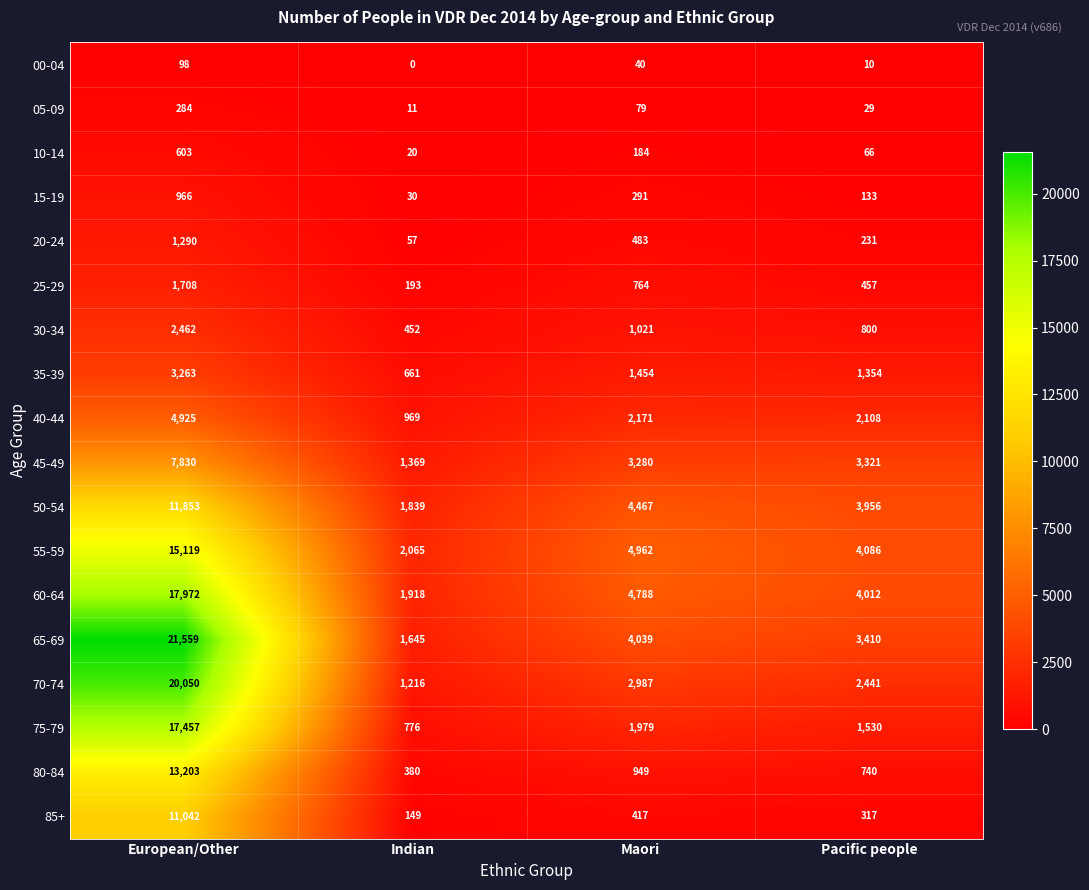

List the series in order of their peak value, lowest first.

00-04, 05-09, 10-14, 15-19, 20-24, 25-29, 30-34, 35-39, 40-44, 45-49, 85+, 50-54, 80-84, 55-59, 75-79, 60-64, 70-74, 65-69